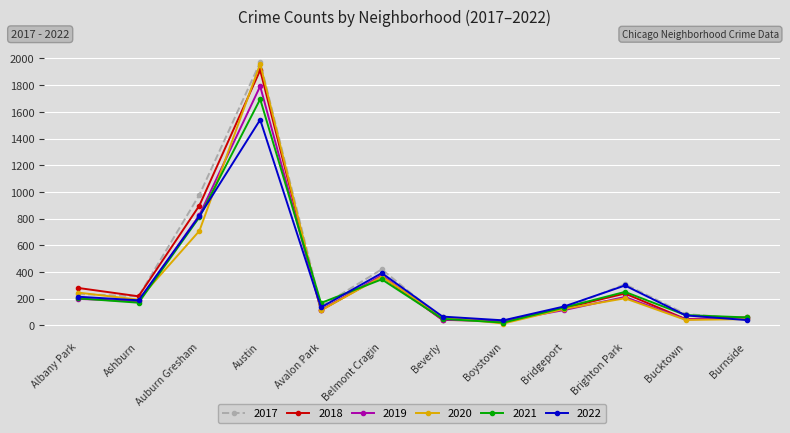

Does the chart display data point markers on the line(s)?

Yes